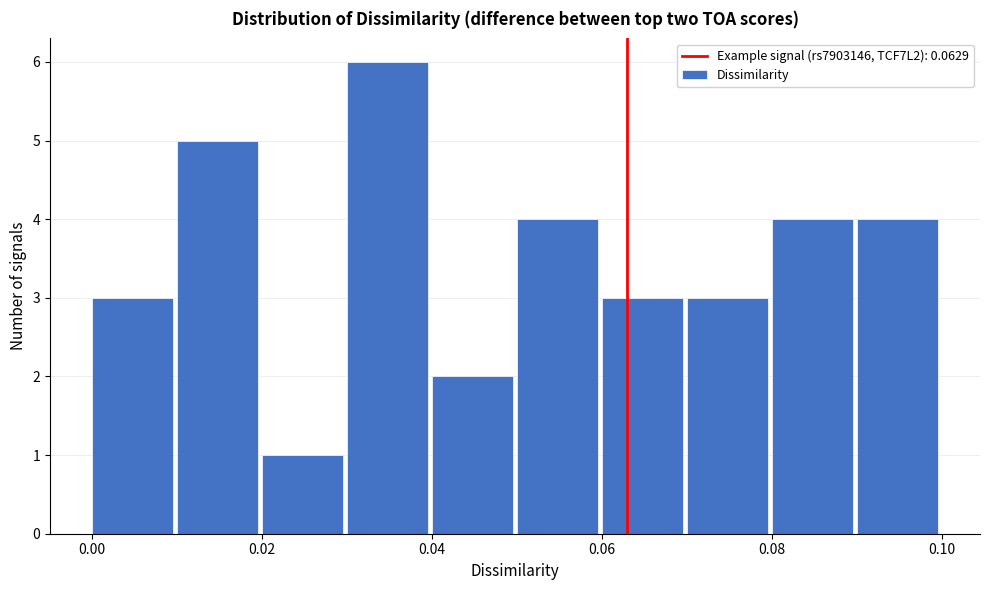

What is the height of the bar covering 0.00 to 0.01 on the x-axis? The values are not printed on the chart, so give them approximately, as read against the axis.

3